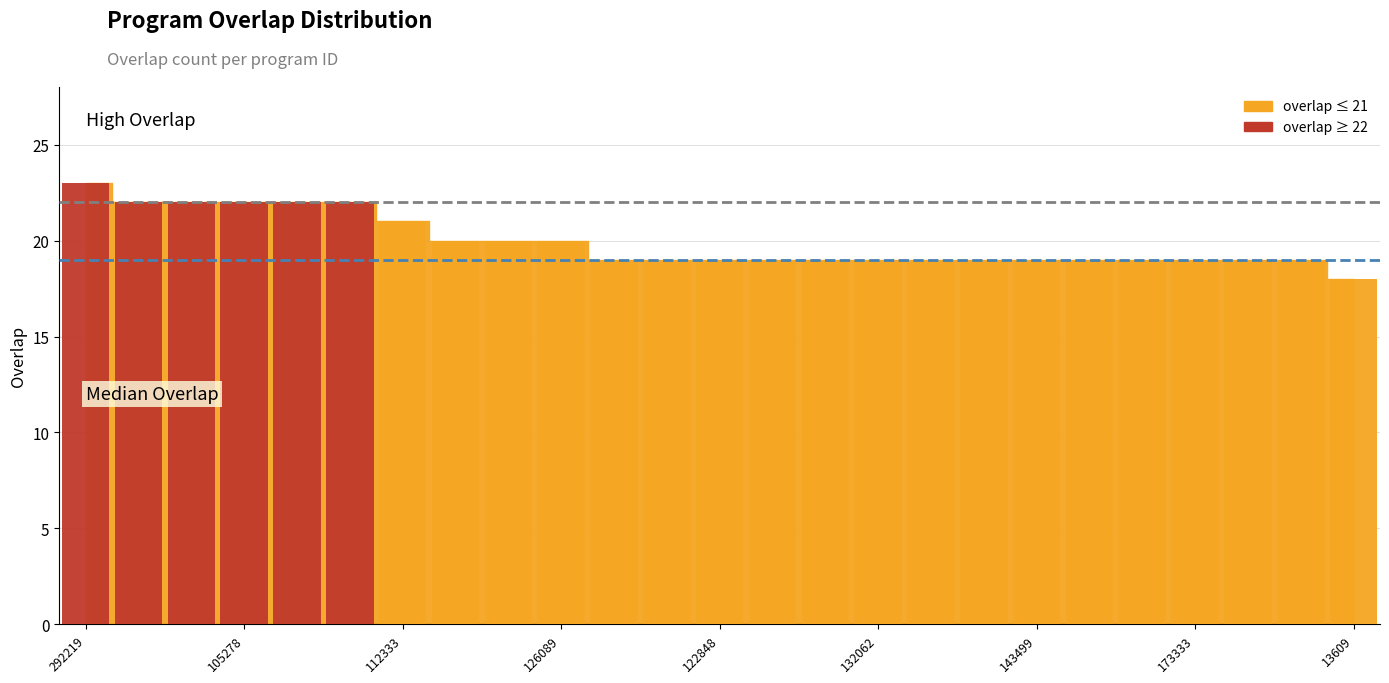

Are the bars grouped side by side (vs. stacked)?

No